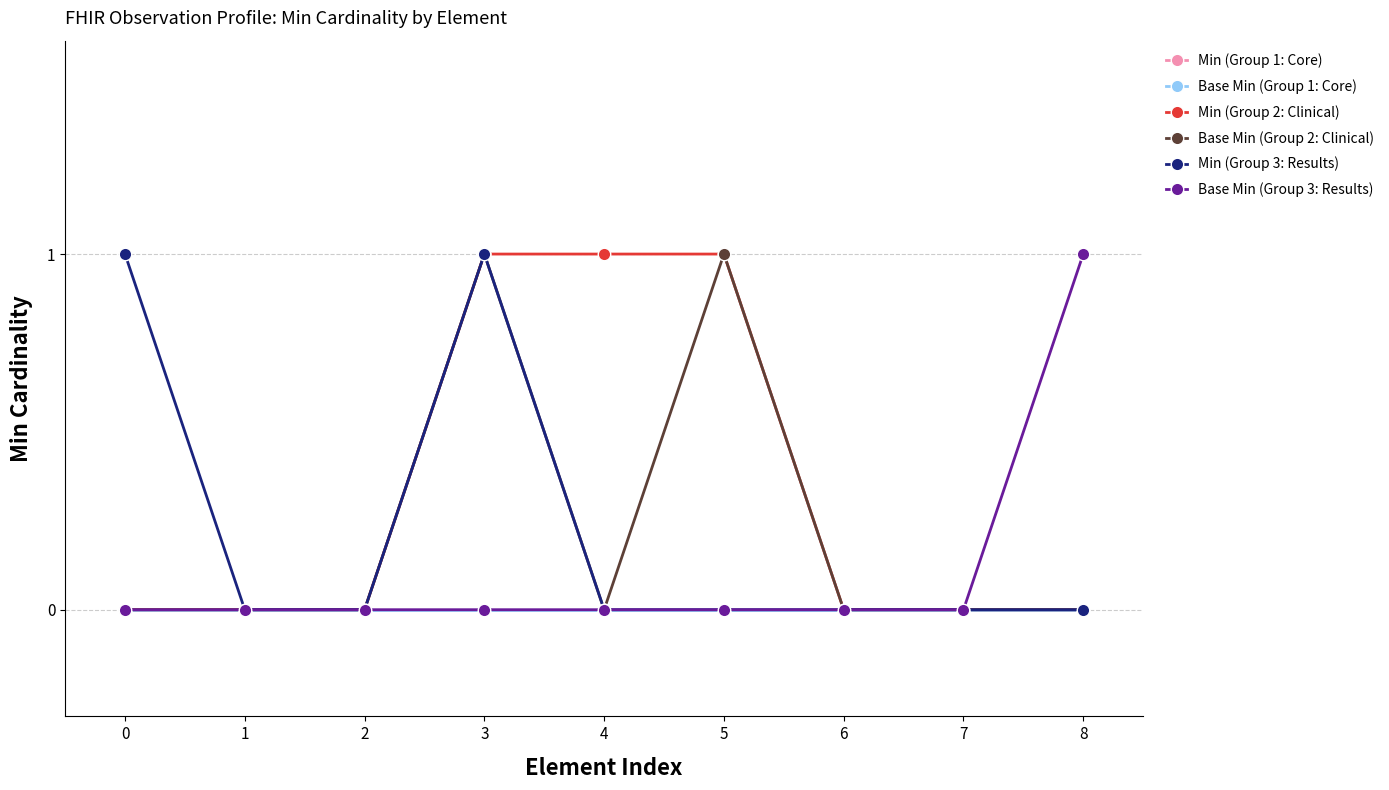

At 4, list the series in order from largest to smallest.

Min (Group 2: Clinical), Min (Group 1: Core), Base Min (Group 1: Core), Base Min (Group 2: Clinical), Min (Group 3: Results), Base Min (Group 3: Results)